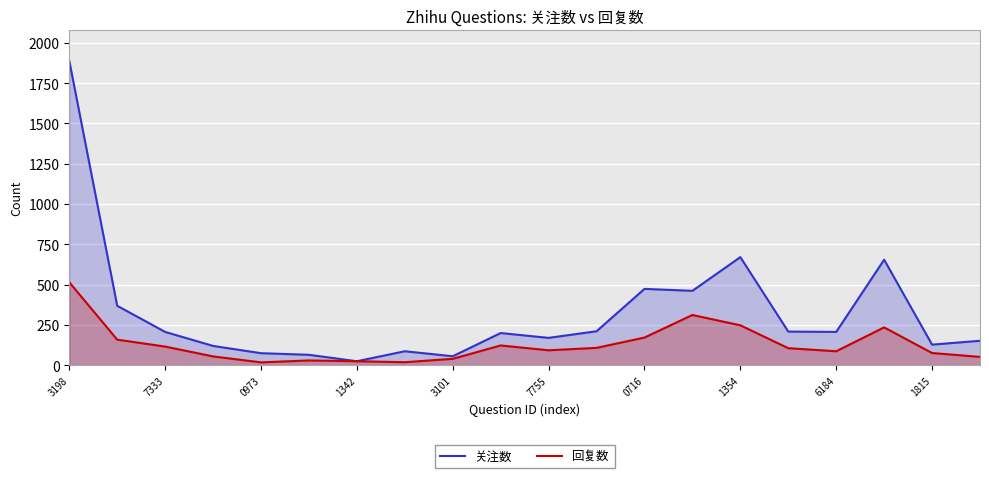

Which series has the largest range (max minus min)?

关注数